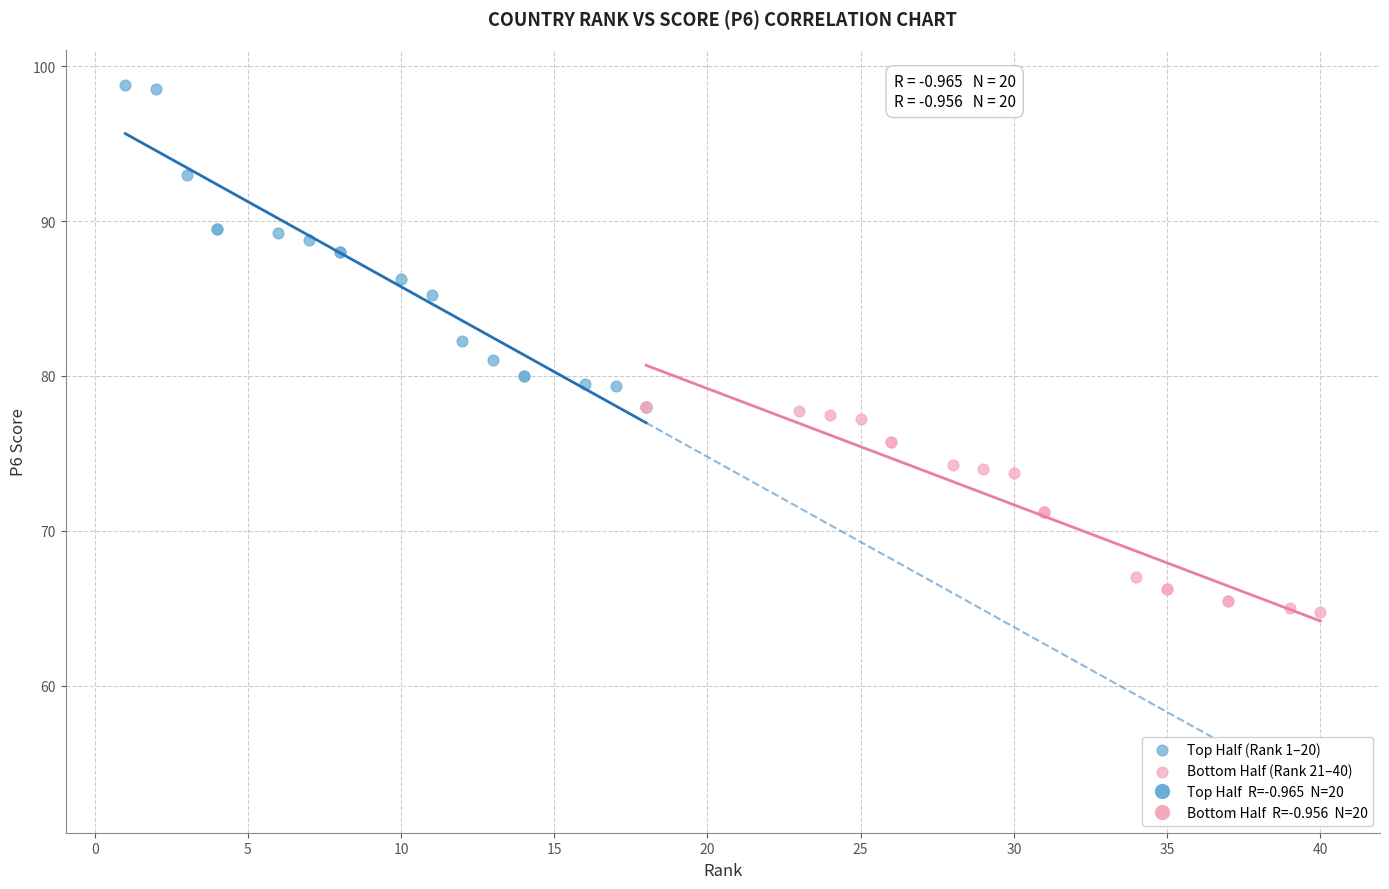

Which series has the widest spread of Y values?

Top Half (Rank 1–20)